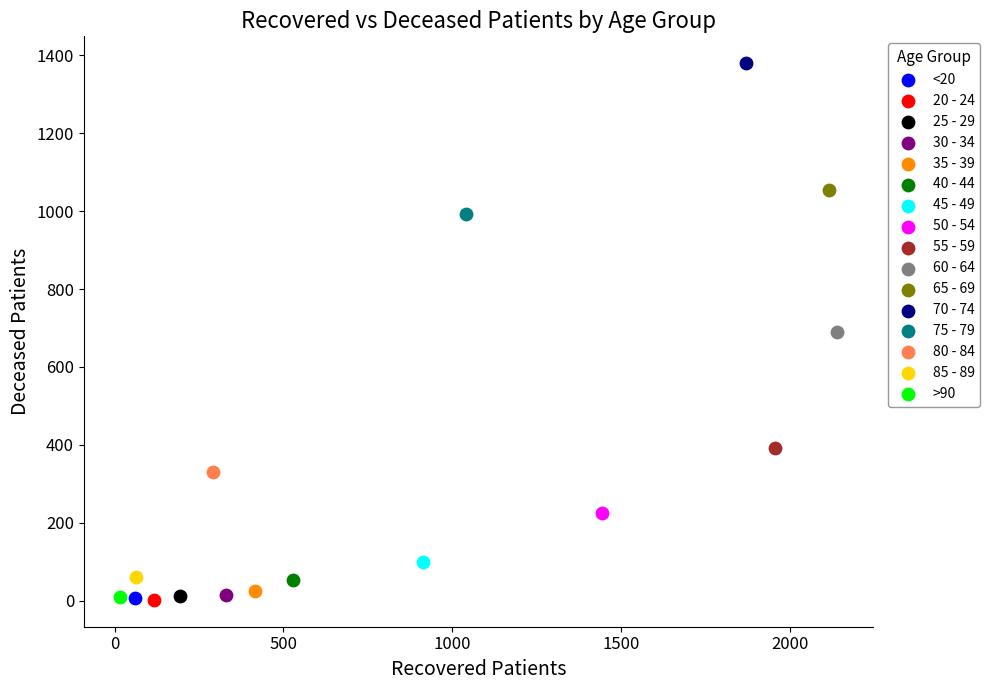

What are all the series names shown in the legend?

<20, 20 - 24, 25 - 29, 30 - 34, 35 - 39, 40 - 44, 45 - 49, 50 - 54, 55 - 59, 60 - 64, 65 - 69, 70 - 74, 75 - 79, 80 - 84, 85 - 89, >90